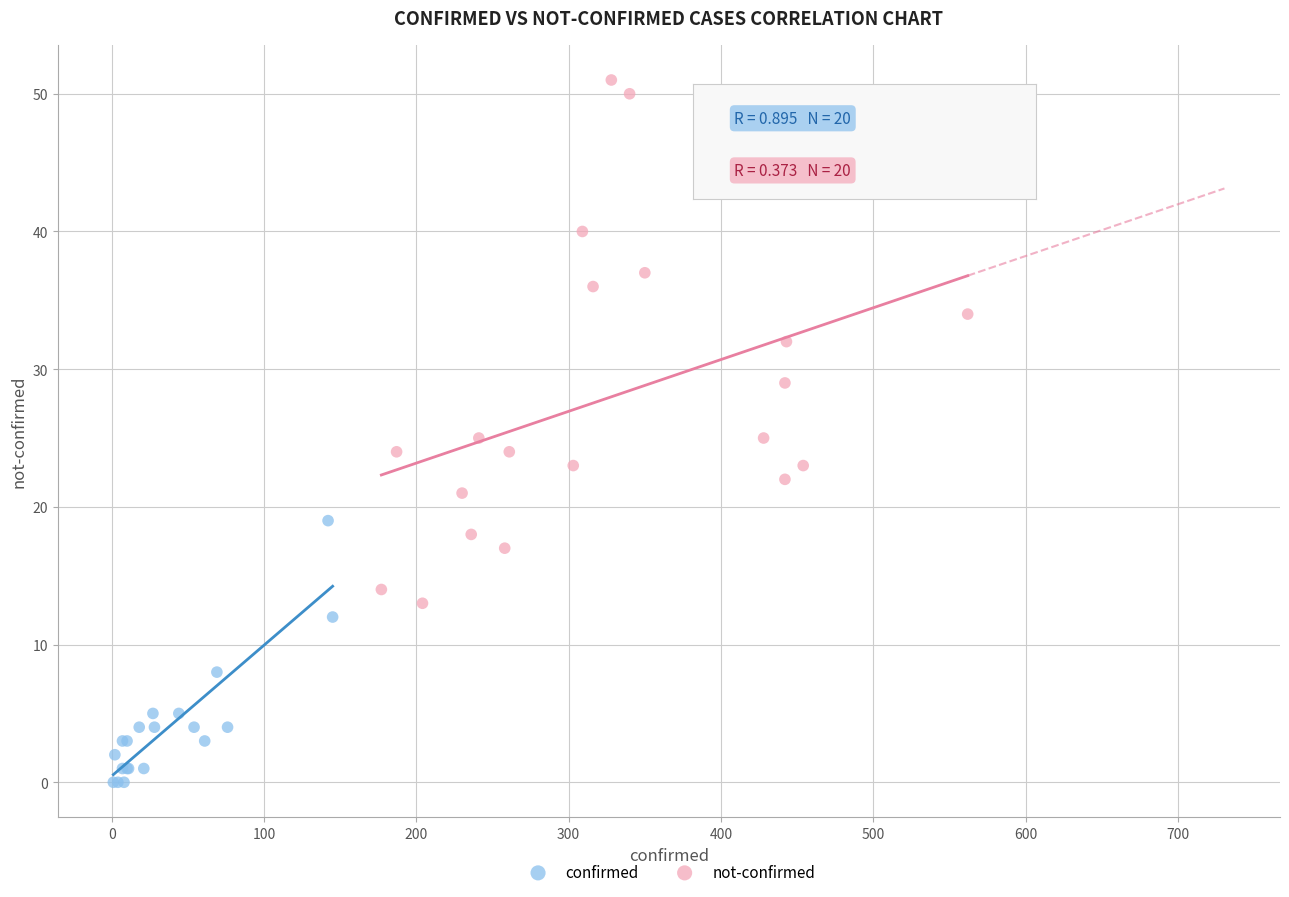

Which series has the largest Y range (max minus min)?

not-confirmed